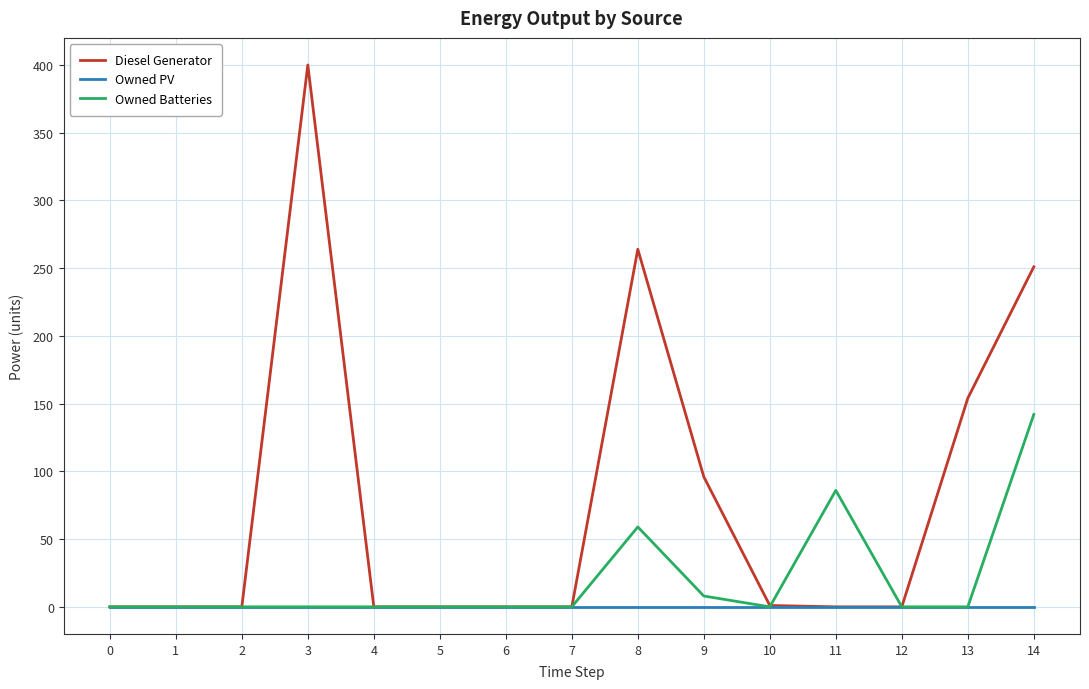

What is the total value across all series at 11?

86